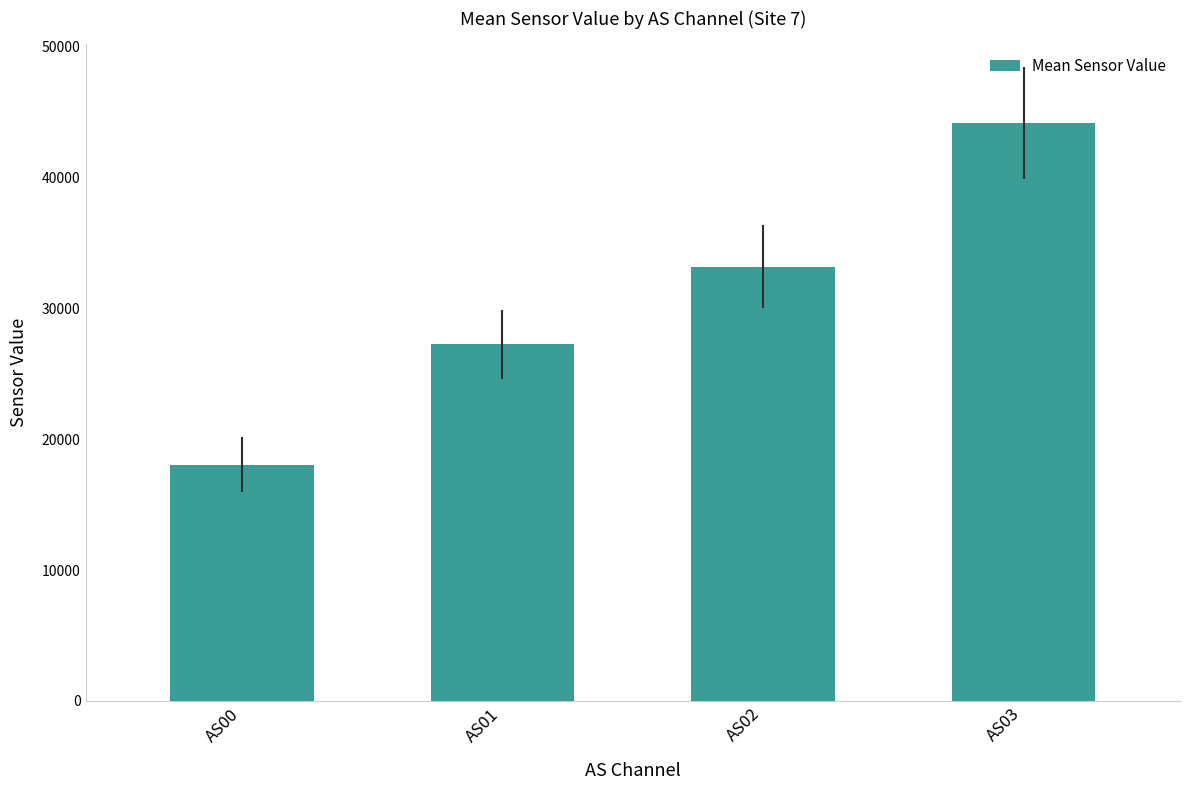

What is the difference between the maximum and minimum values?

26148.6